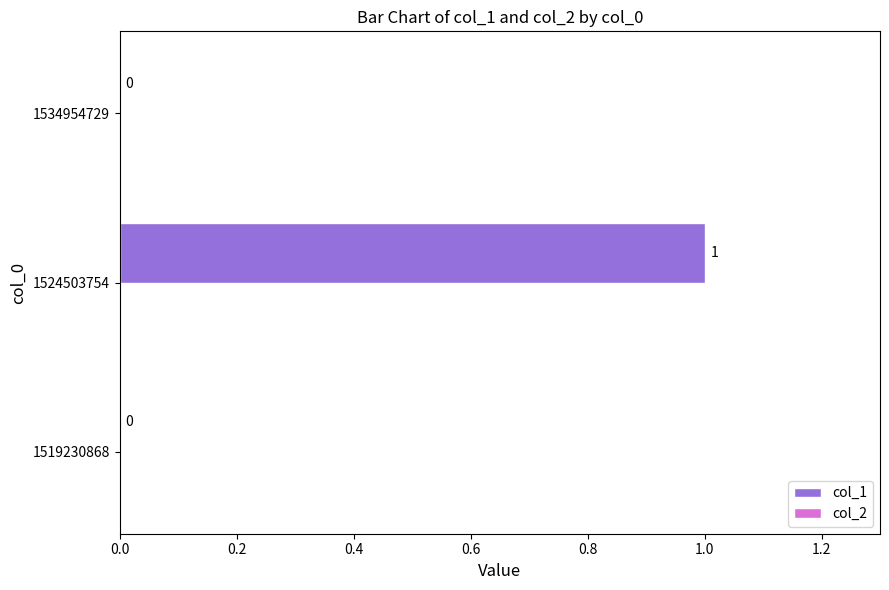

Reading top to bottom, what are all the values shown in this chart?

1534954729=0	1524503754=1	1519230868=0